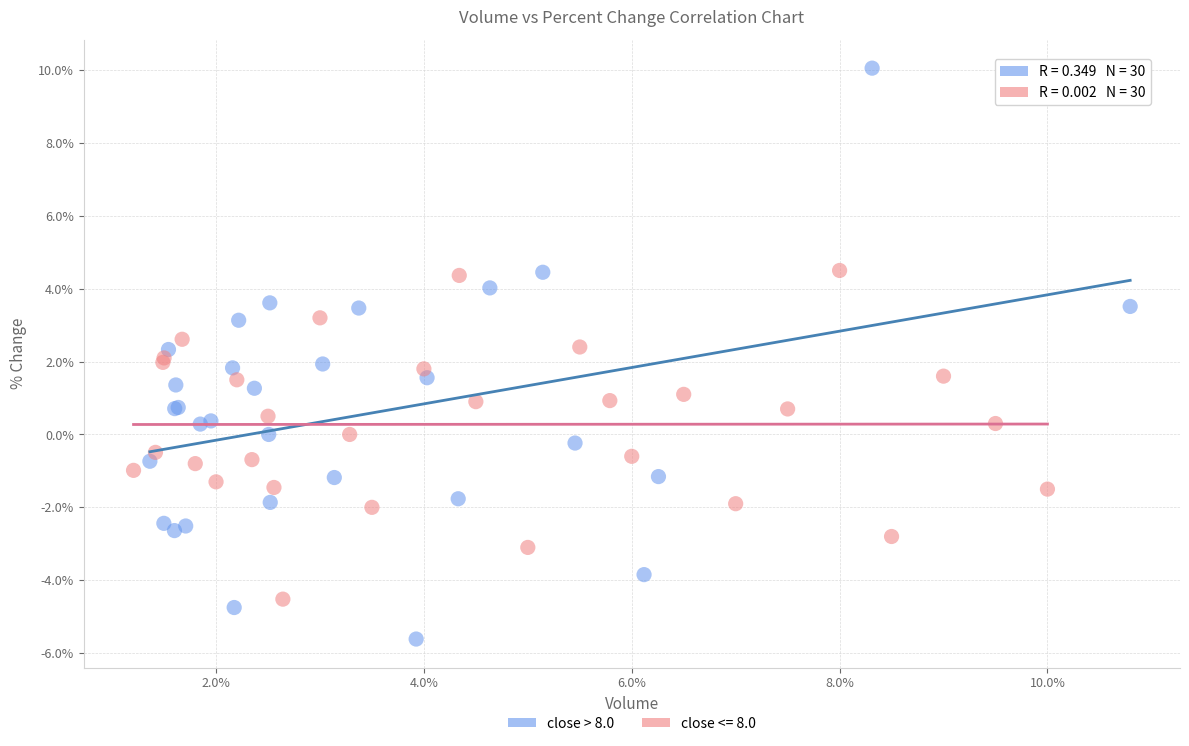

Which series has the largest Y range (max minus min)?

close > 8.0